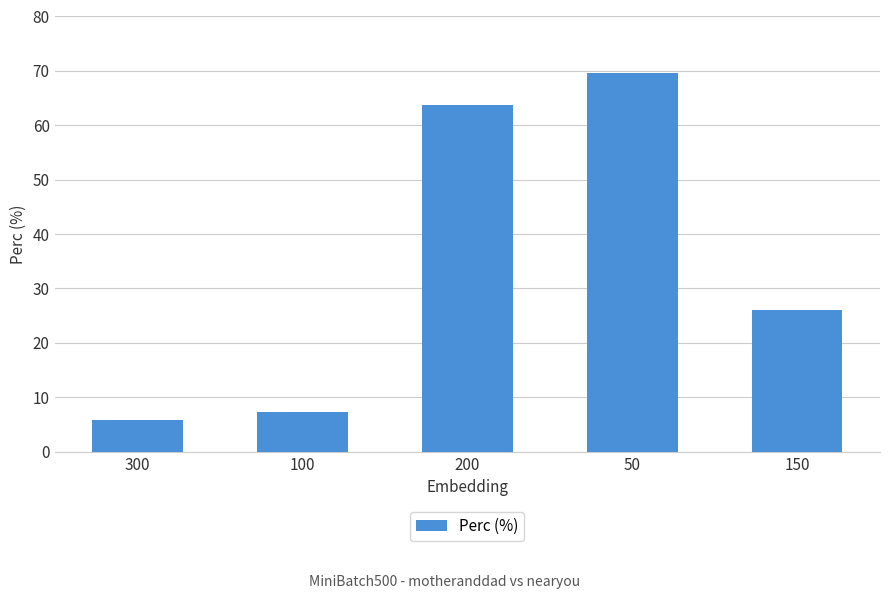

Read the value at 200.

63.8